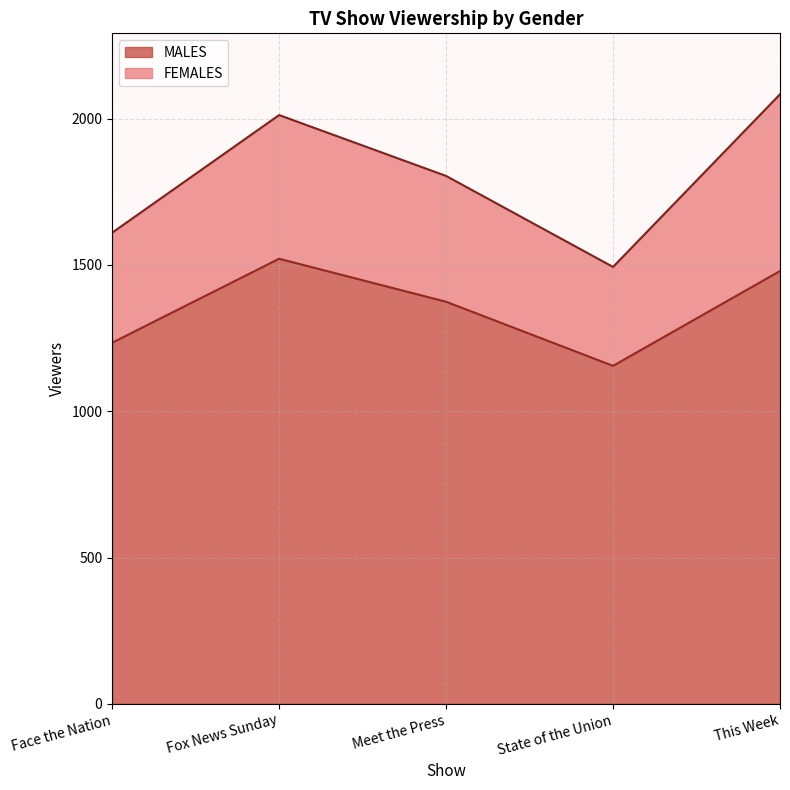

What is the difference between the maximum and minimum values in the MALES series?

366